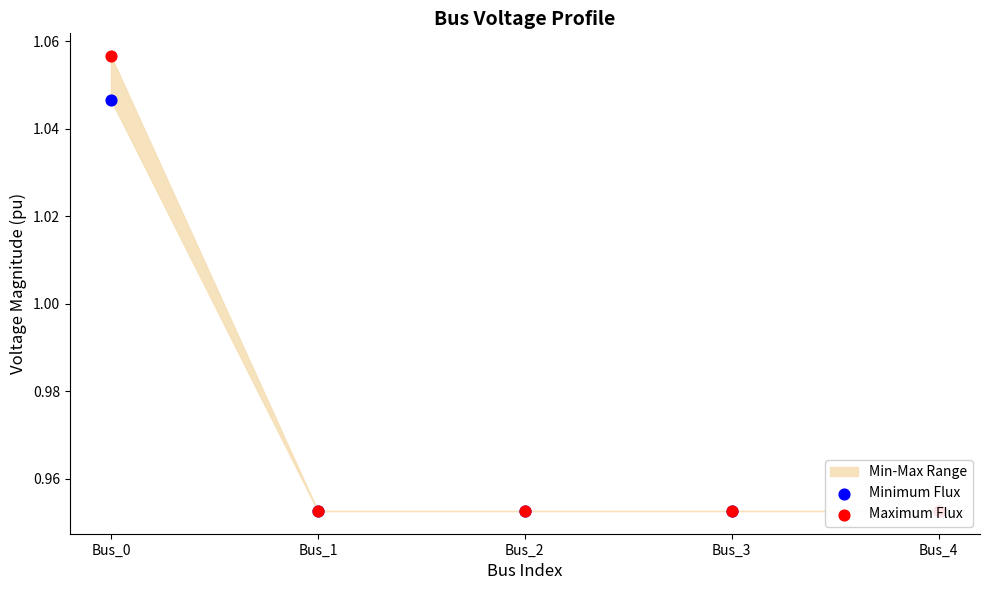

Is the value of Minimum Flux at Bus_4 greater than the value of Maximum Flux at Bus_4?

No